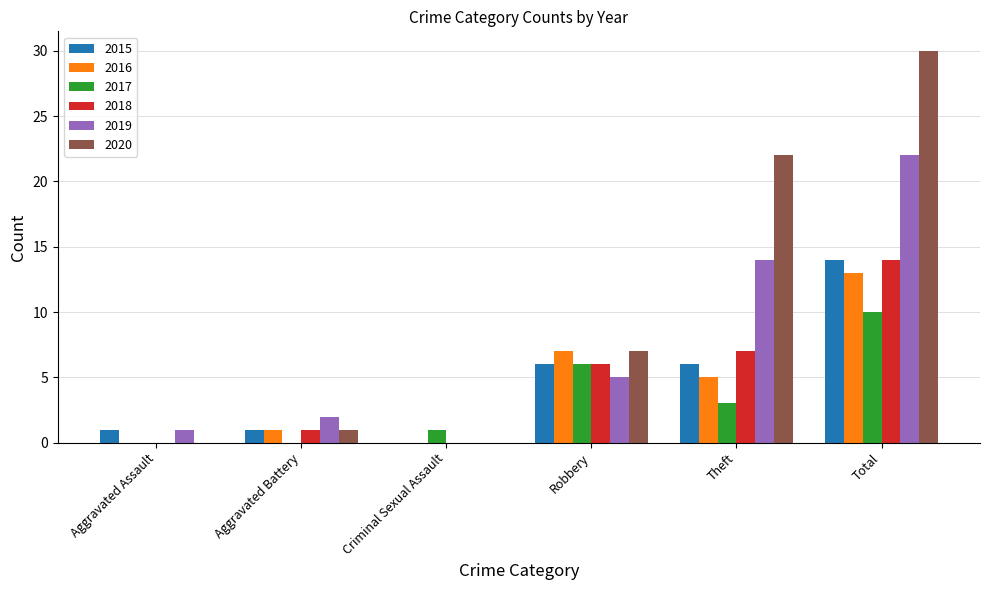

What is the average value of the 2020 series?

10